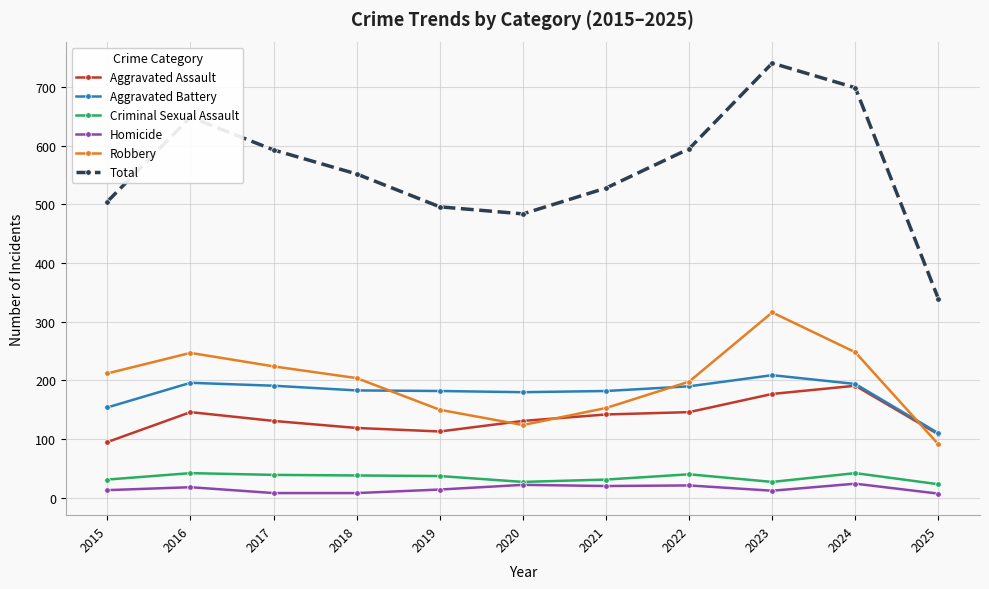

True or false: Criminal Sexual Assault and Robbery intersect in this chart.

False